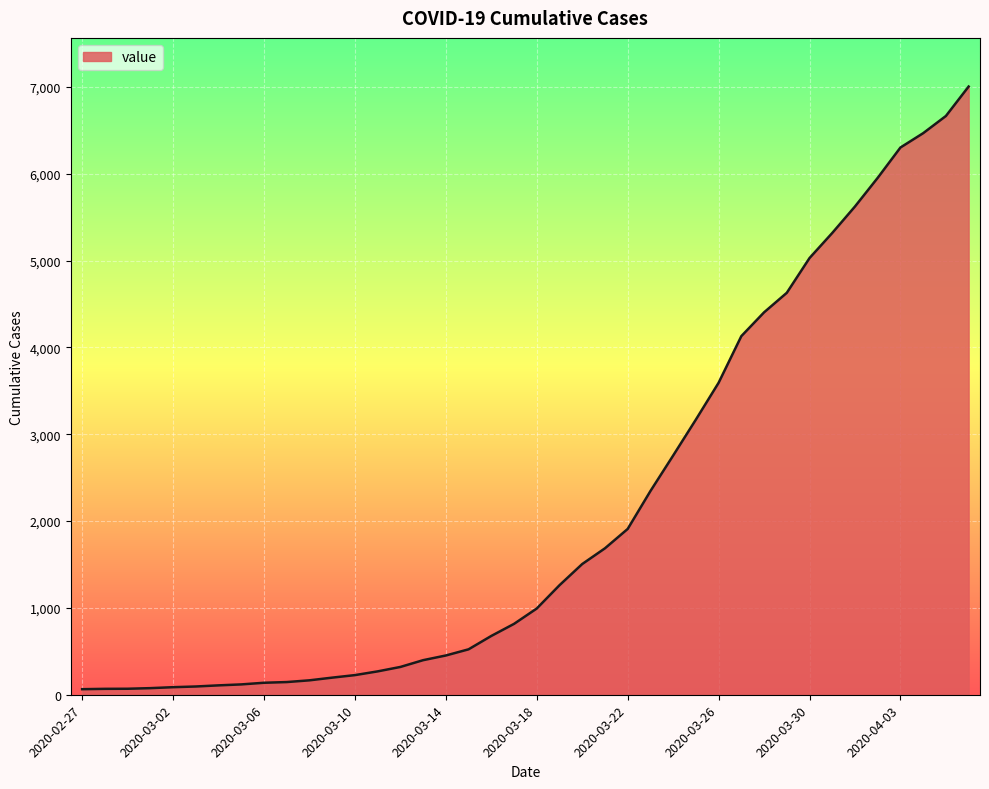

How many lines are shown in the chart?

1